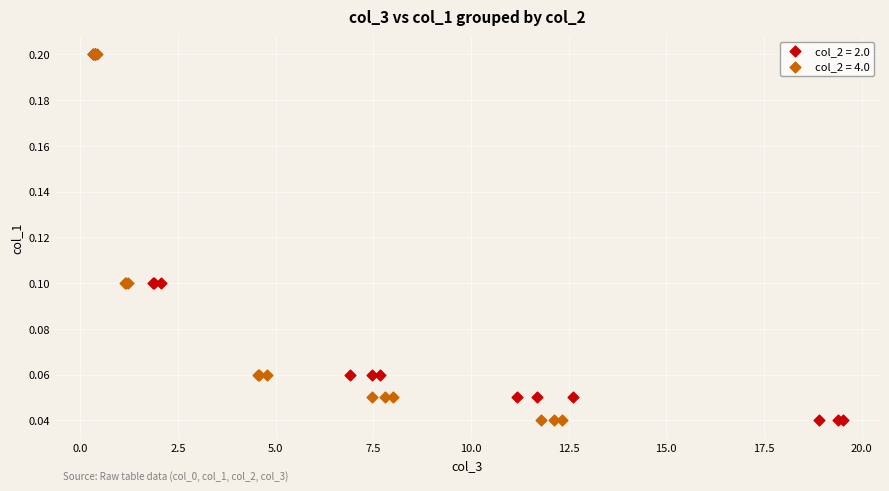

What are all the series names shown in the legend?

col_2 = 2.0, col_2 = 4.0